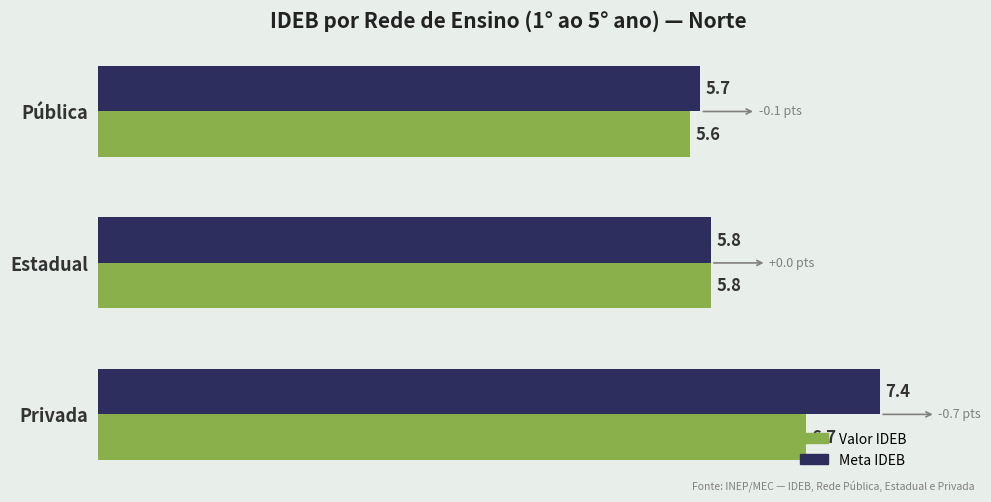

How many data points does each series have?

3